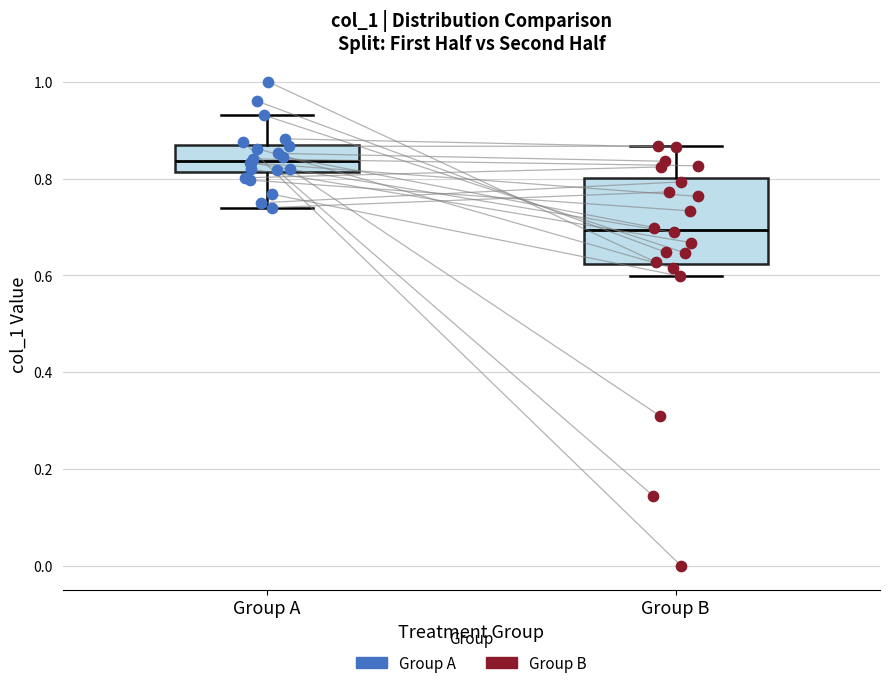

Where does the median line of the box for Group A sit on the y-axis? The values are not printed on the chart, so give them approximately, as read against the axis.

0.84